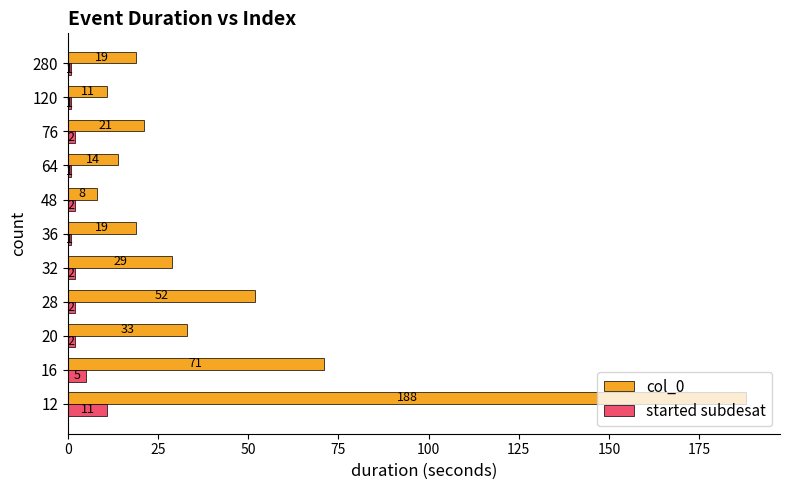

The value of started subdesat at 12 is 11. True or false?

True